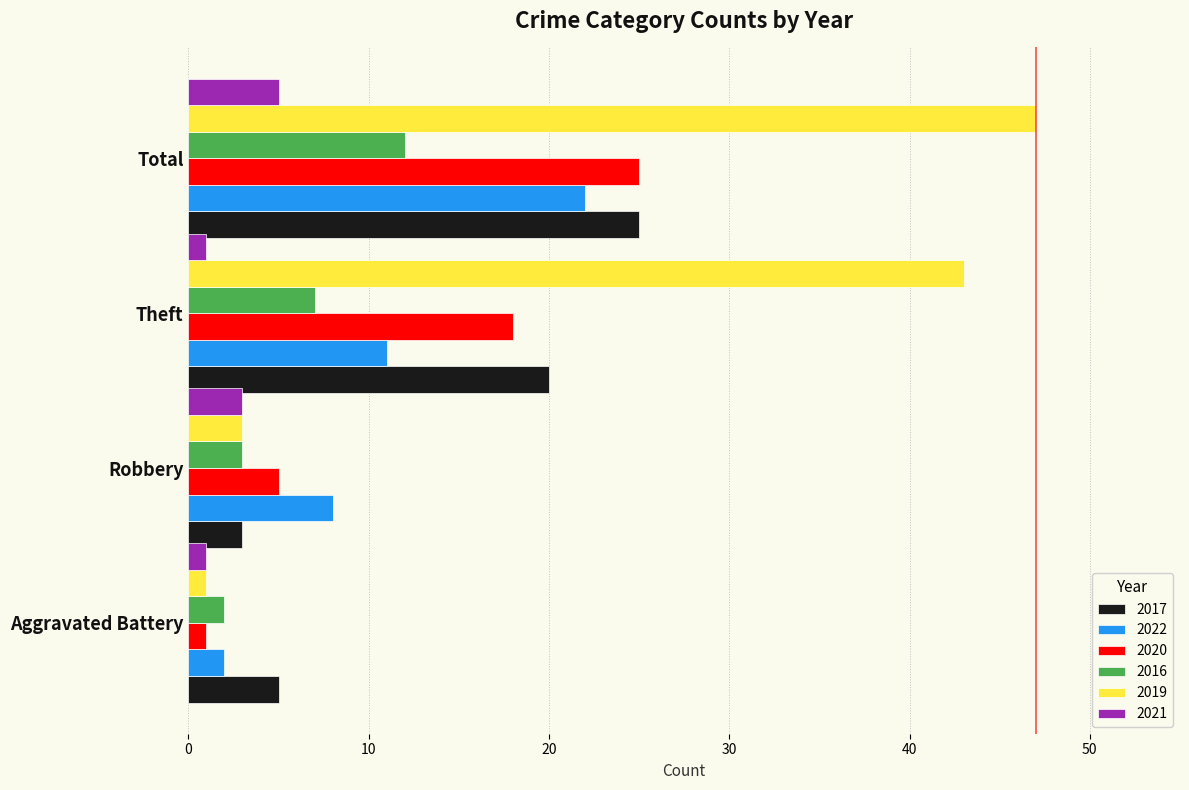

What is the maximum value shown in the chart?

47